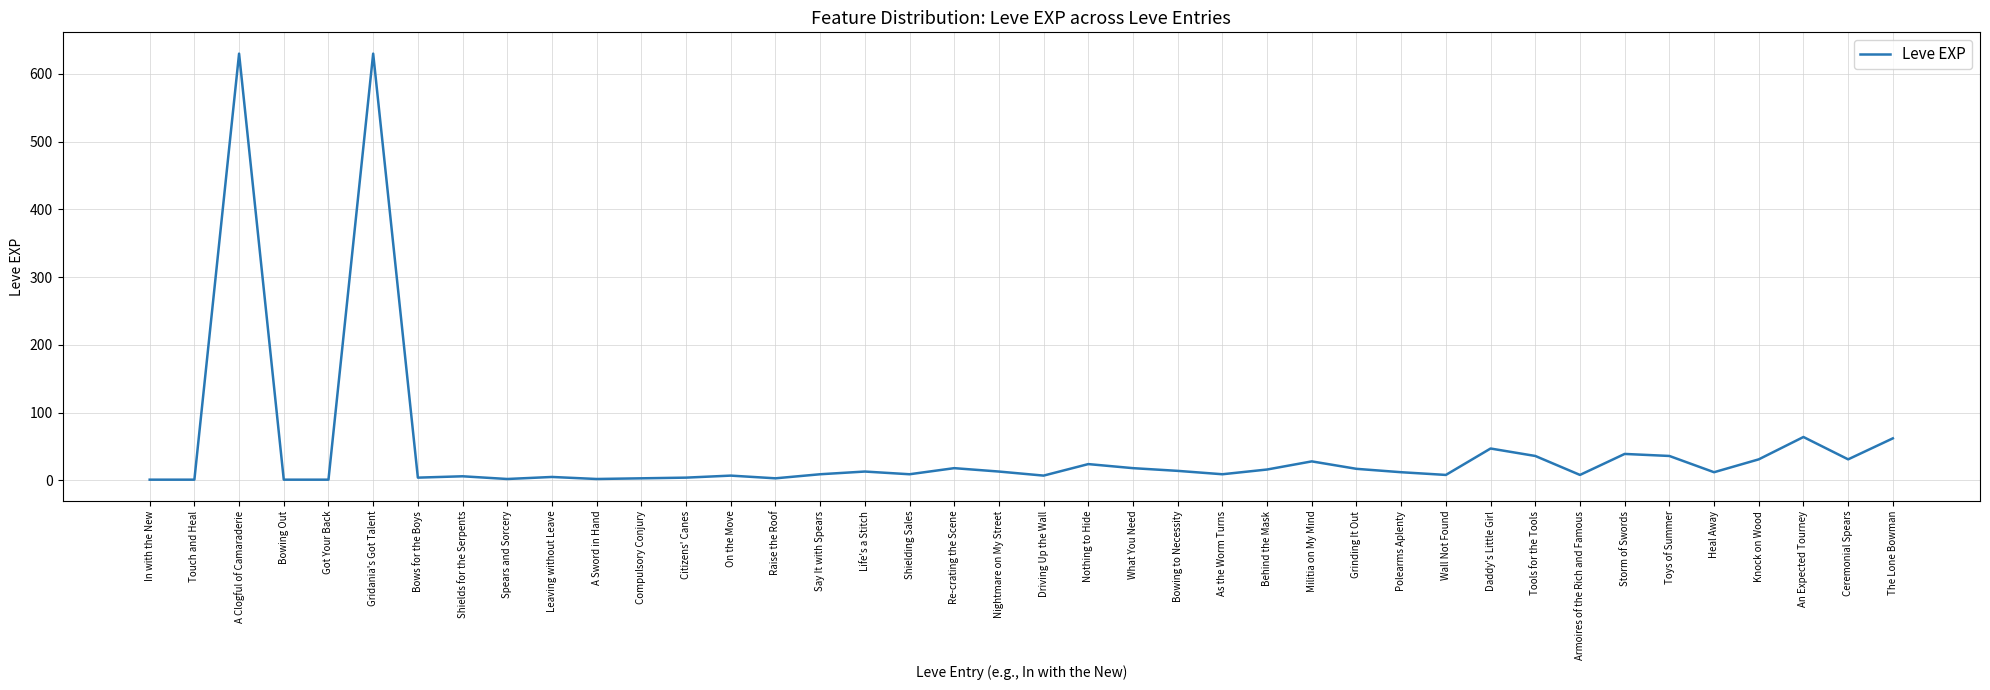

What is the greatest value displayed?

630